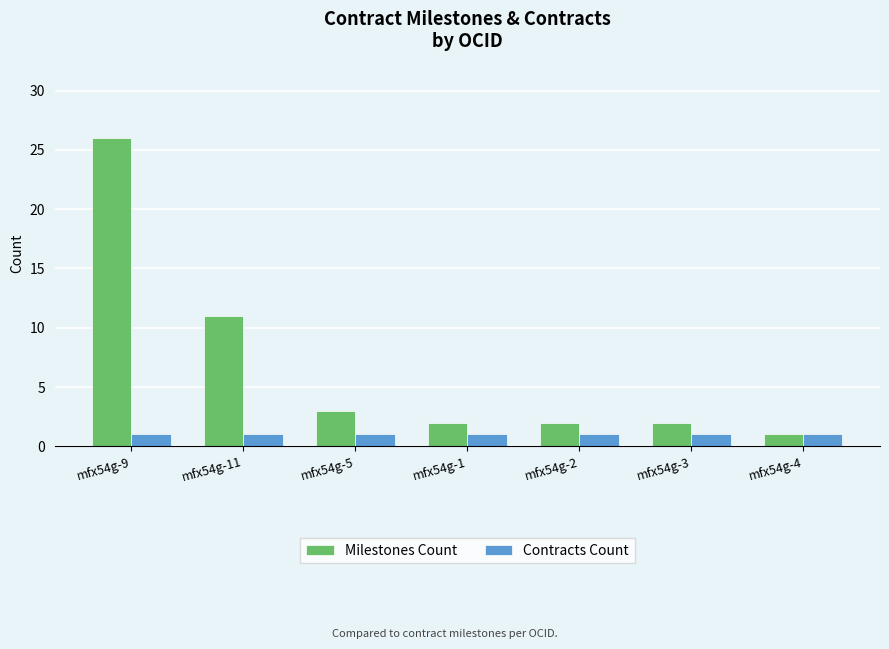

What is the difference between the highest and lowest values at mfx54g-11?

10